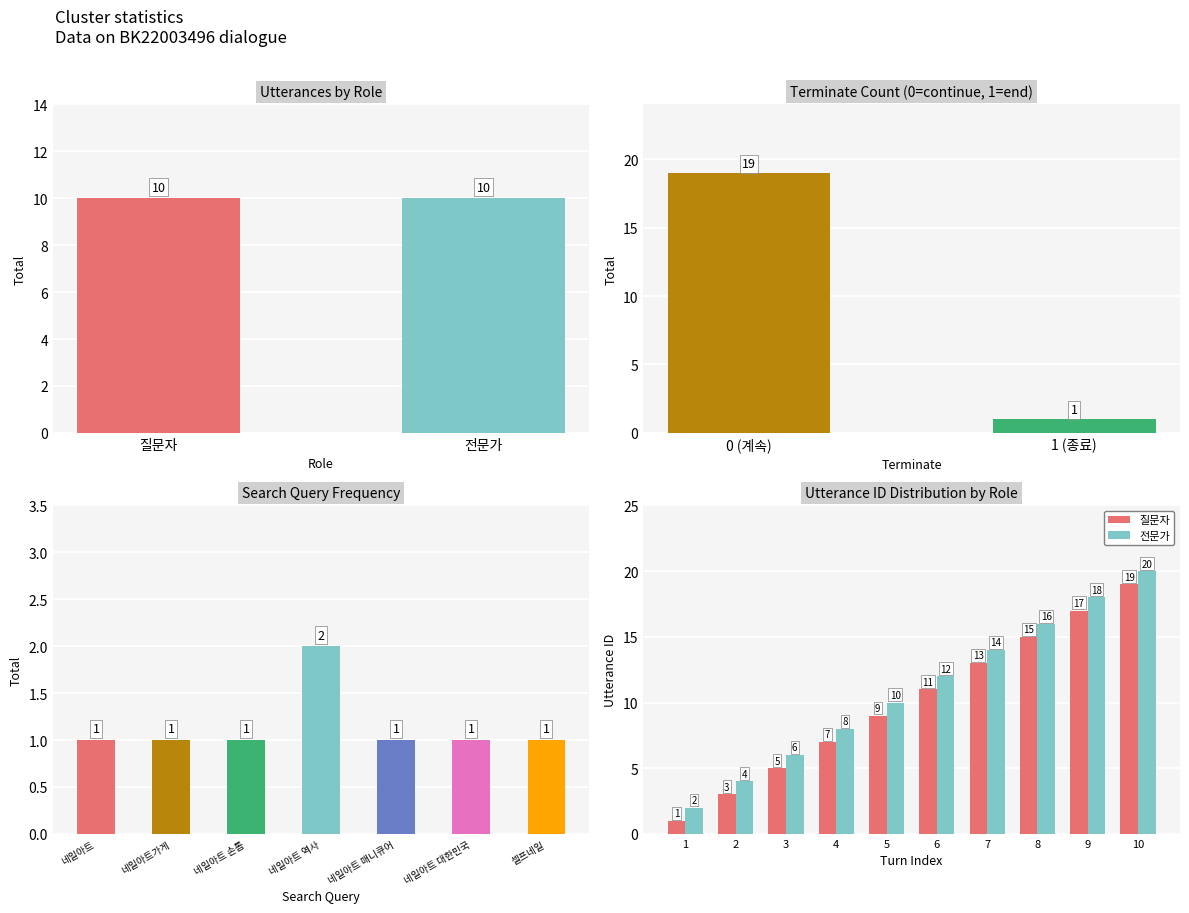

Which series changed the most between 6 and 8?

질문자